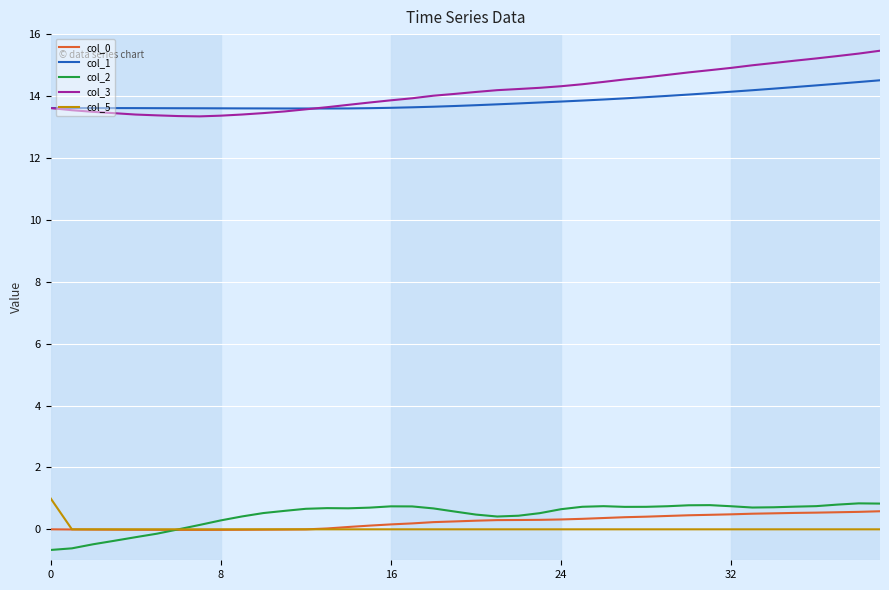

What is the maximum value shown in the chart?

15.5